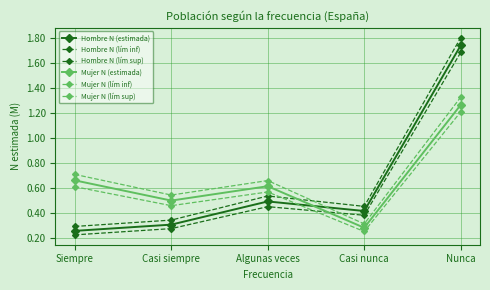

Does the chart have visible grid lines?

Yes